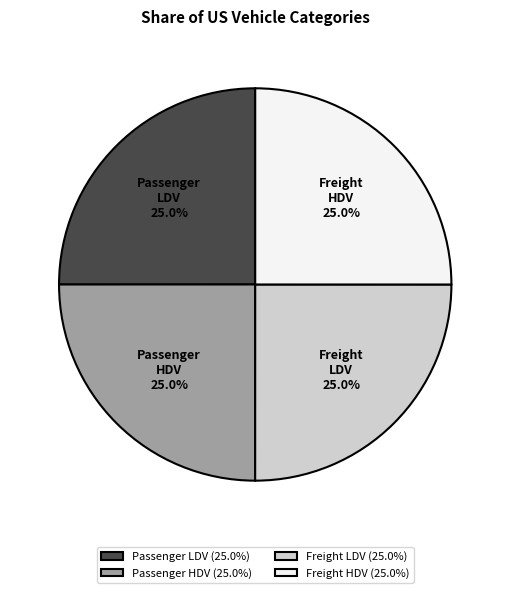

Combined, what portion of the pie is Freight HDV and Passenger LDV?

50.0%